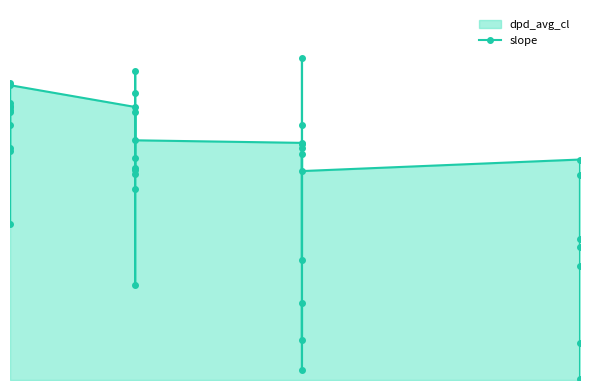

True or false: slope has more than 0 points higher than both neighbors.

True